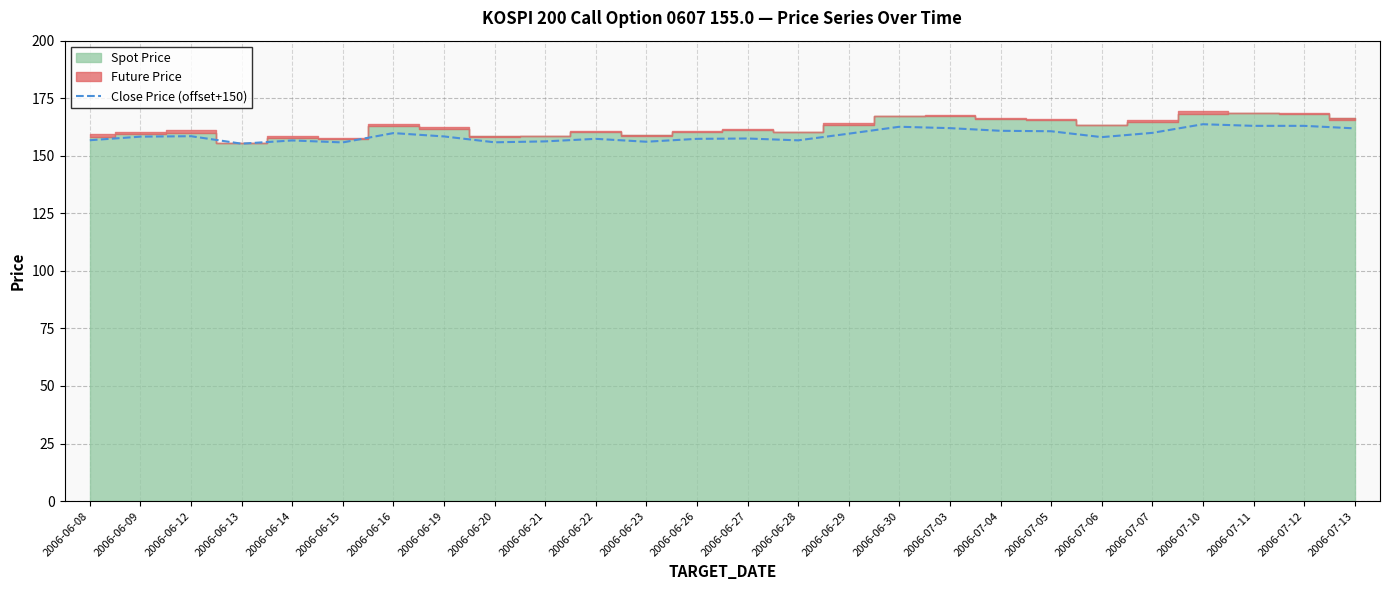

What is the approximate value at 2006-06-23?

156.1